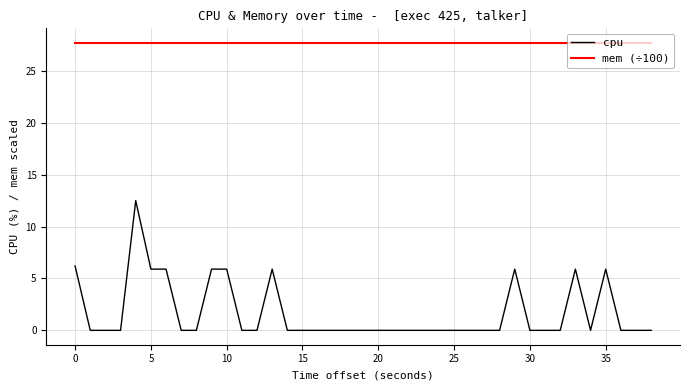

True or false: mem (÷100) and cpu cross at least once.

False